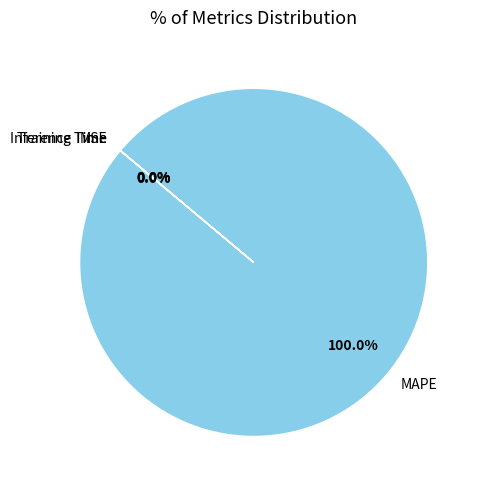

Which category has the biggest portion of the pie?

MAPE